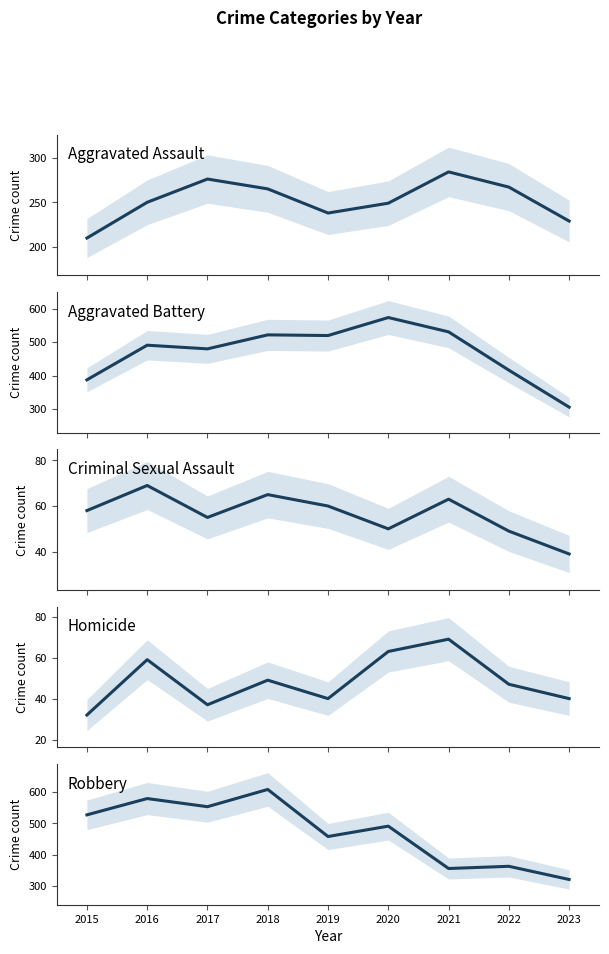

True or false: Aggravated Assault has a value of 103 at 2018.

False